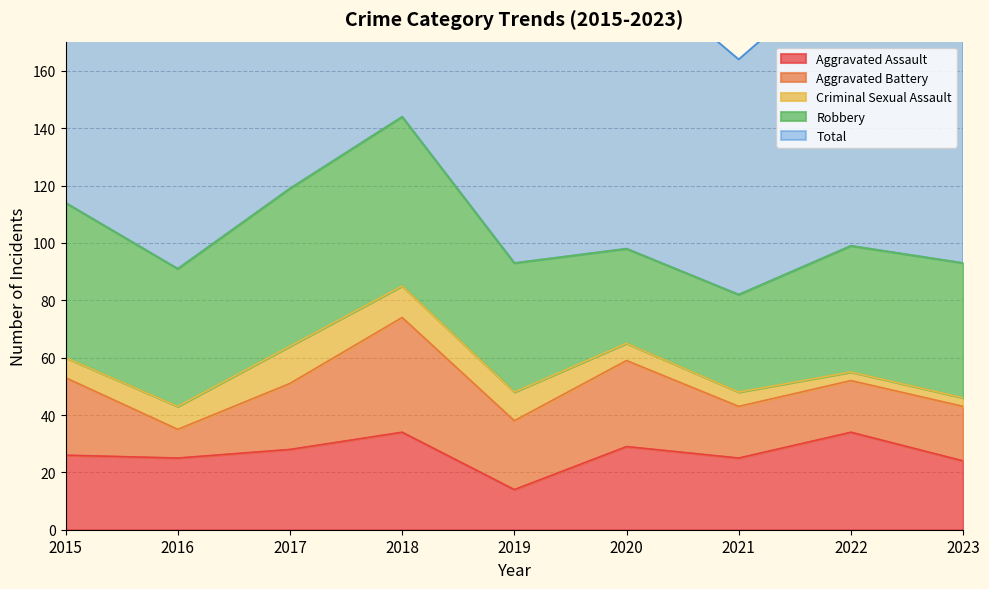

Count the number of data series in this chart.

5